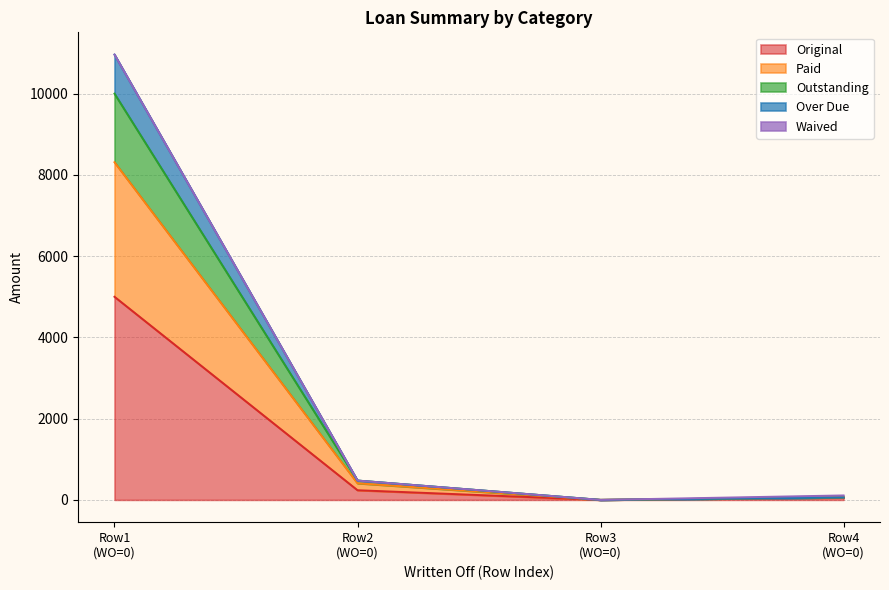

True or false: Original and Over Due cross at least once.

False